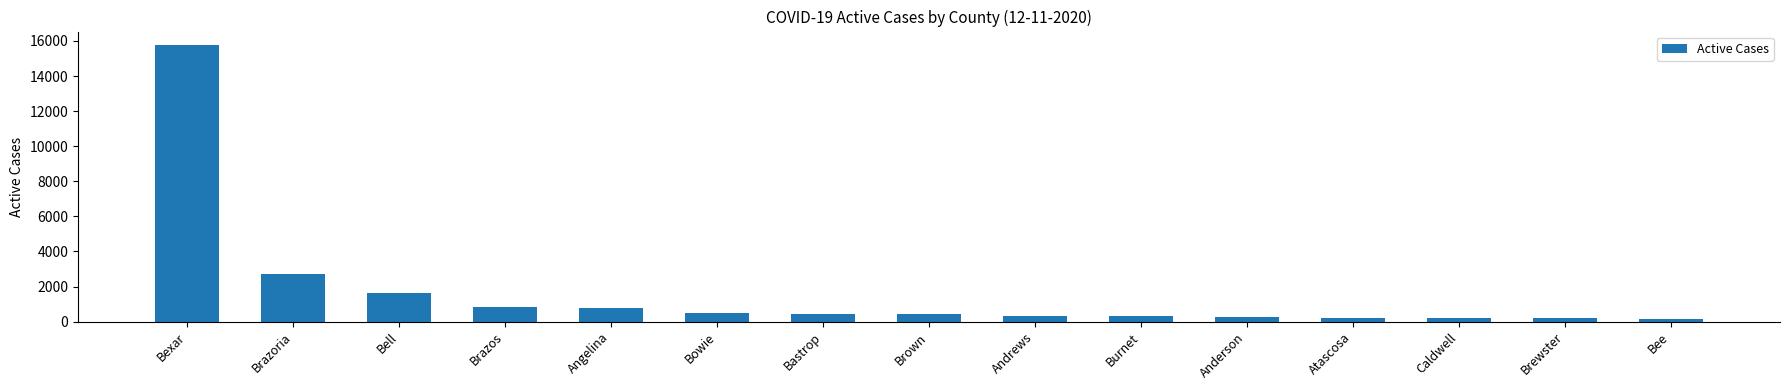

Which category has the highest value across all series?

Bexar